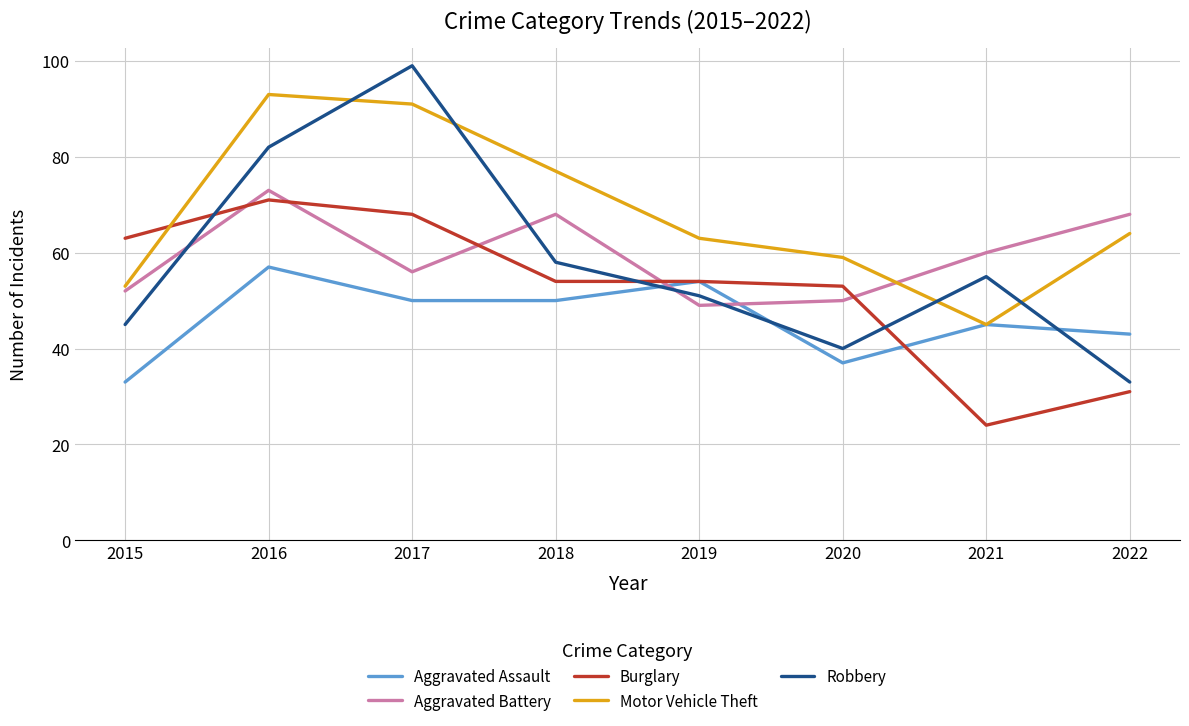

The Aggravated Assault series shows 50 at 2017. True or false?

True